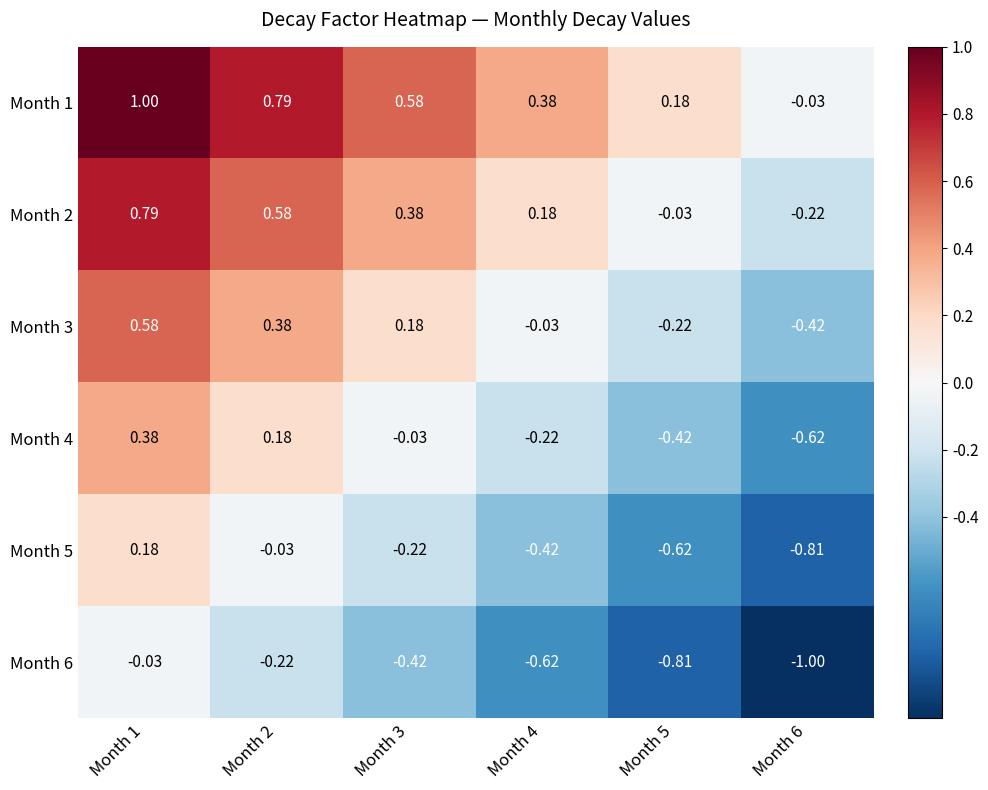

List the series in order of their peak value, lowest first.

Month 6, Month 5, Month 4, Month 3, Month 2, Month 1